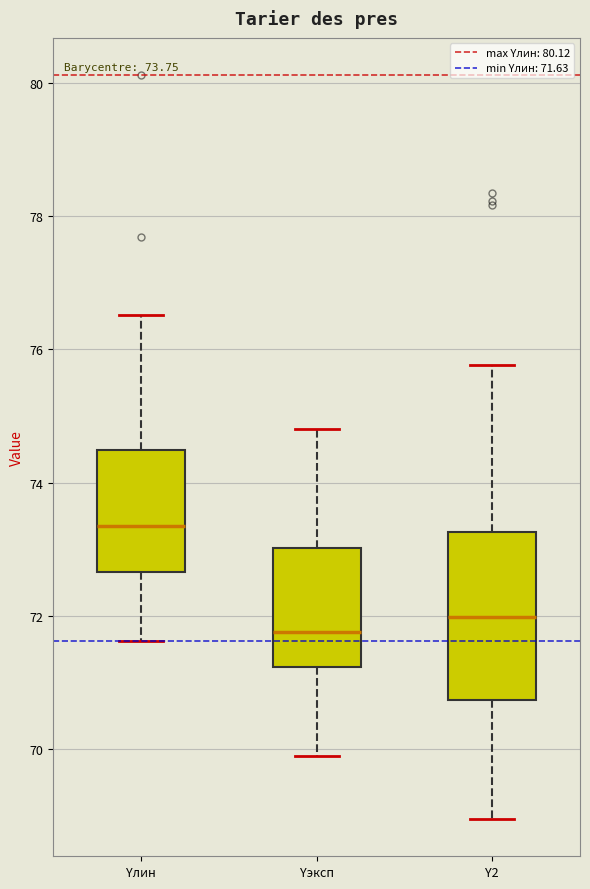

Comparing the boxes themselves (not the whiskers), which one is the tallest?

Y2